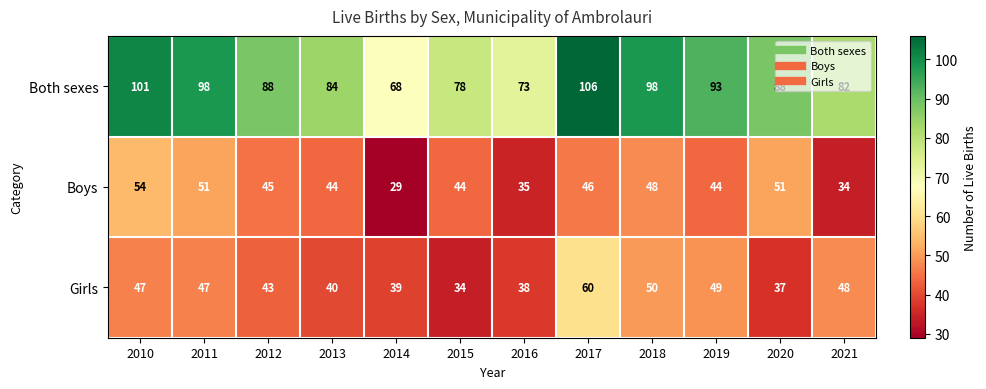

At which category does the chart reach its peak across all series?

2017